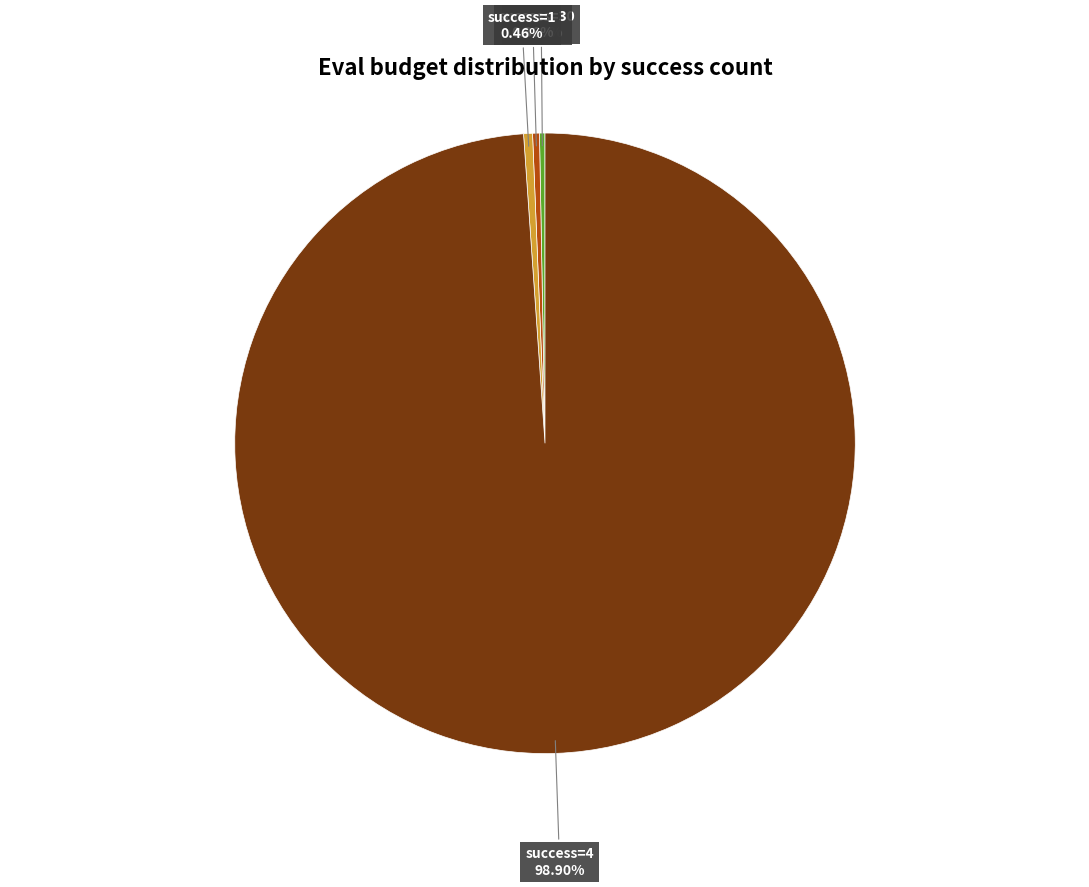

Does success=1 account for over 50% of the chart?

No